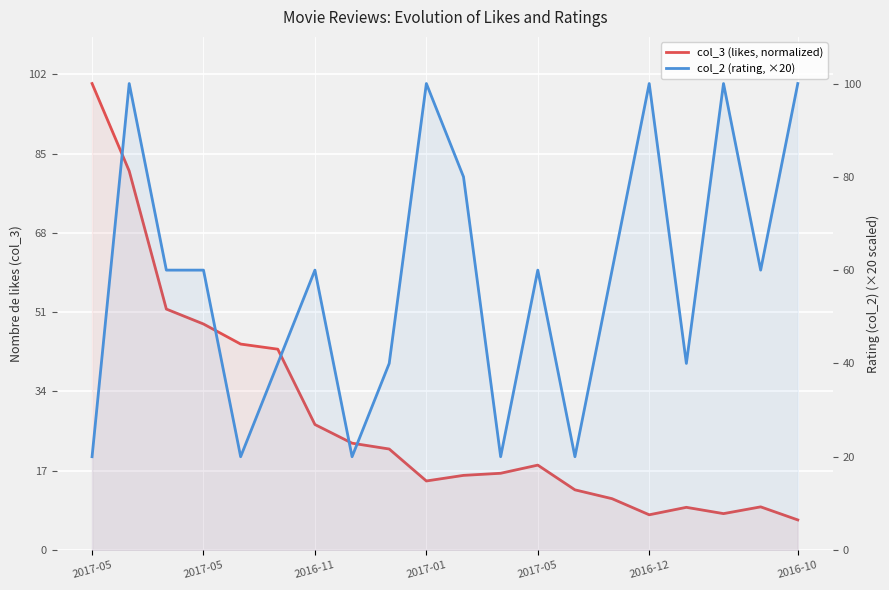

List the series in order of their peak value, highest first.

col_3 (likes, normalized), col_2 (rating, ×20)